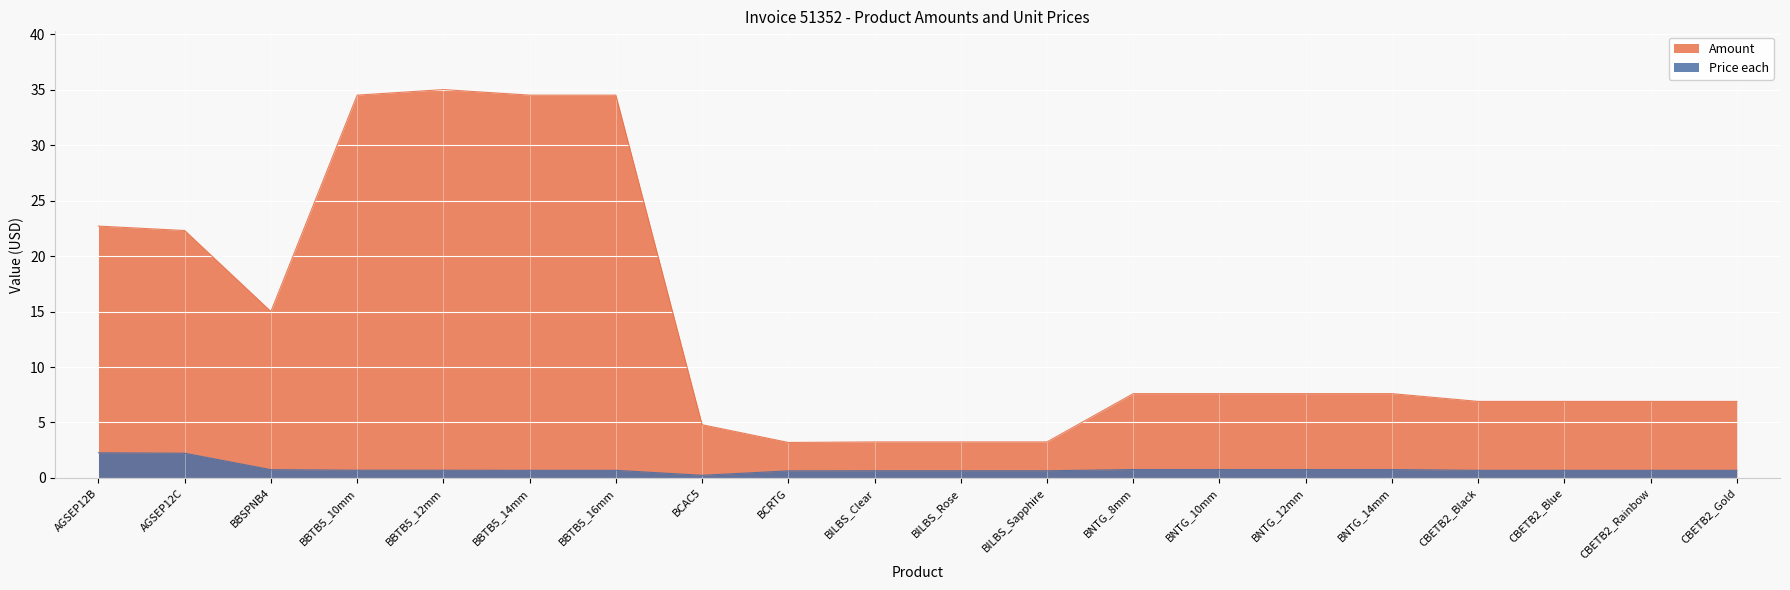

Reading left to right, list all the values displayed in this chart.

Amount: AGSEP12B=22.7	AGSEP12C=22.3	BBSPNB4=15.0	BBTB5_10mm=34.5	BBTB5_12mm=35.0	BBTB5_14mm=34.5	BBTB5_16mm=34.5	BCAC5=4.8	BCRTG=3.2	BILBS_Clear=3.2	BILBS_Rose=3.2	BILBS_Sapphire=3.2	BNTG_8mm=7.6	BNTG_10mm=7.6	BNTG_12mm=7.6	BNTG_14mm=7.6	CBETB2_Black=6.9	CBETB2_Blue=6.9	CBETB2_Rainbow=6.9	CBETB2_Gold=6.9
Price each: AGSEP12B=2.3	AGSEP12C=2.2	BBSPNB4=0.8	BBTB5_10mm=0.7	BBTB5_12mm=0.7	BBTB5_14mm=0.7	BBTB5_16mm=0.7	BCAC5=0.2	BCRTG=0.6	BILBS_Clear=0.7	BILBS_Rose=0.7	BILBS_Sapphire=0.7	BNTG_8mm=0.8	BNTG_10mm=0.8	BNTG_12mm=0.8	BNTG_14mm=0.8	CBETB2_Black=0.7	CBETB2_Blue=0.7	CBETB2_Rainbow=0.7	CBETB2_Gold=0.7